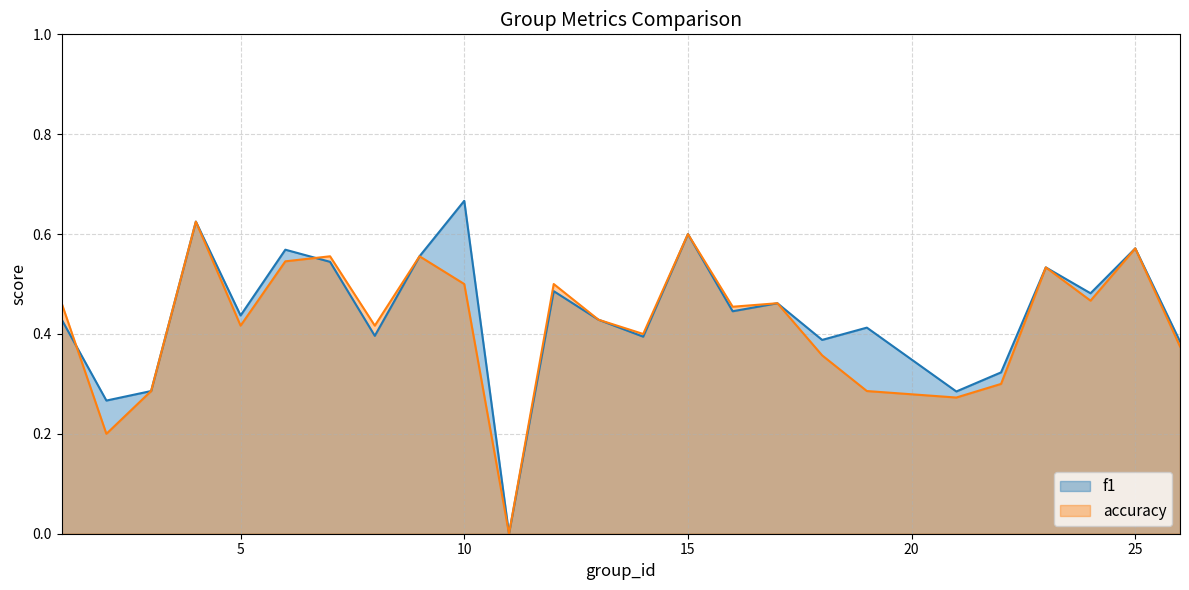

What is the approximate value of accuracy at 23?

0.5